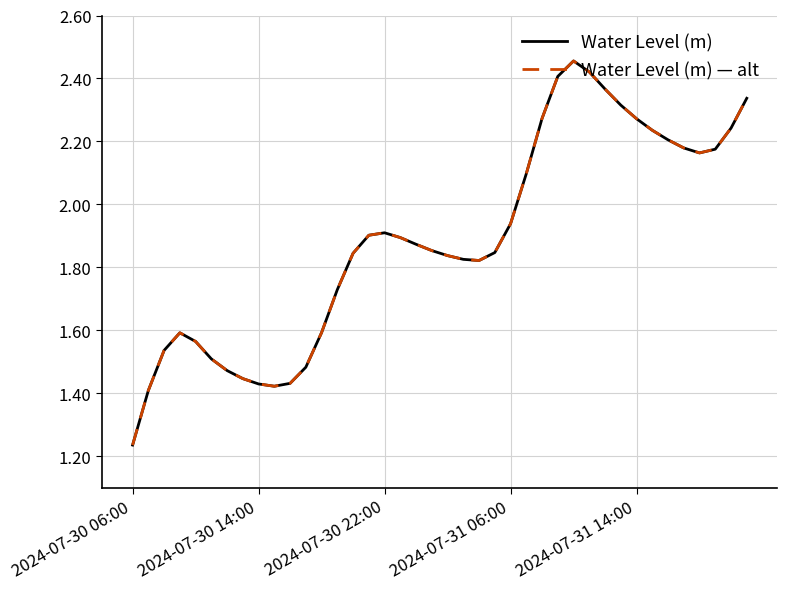

True or false: Water Level (m) — alt and Water Level (m) cross at least once.

False